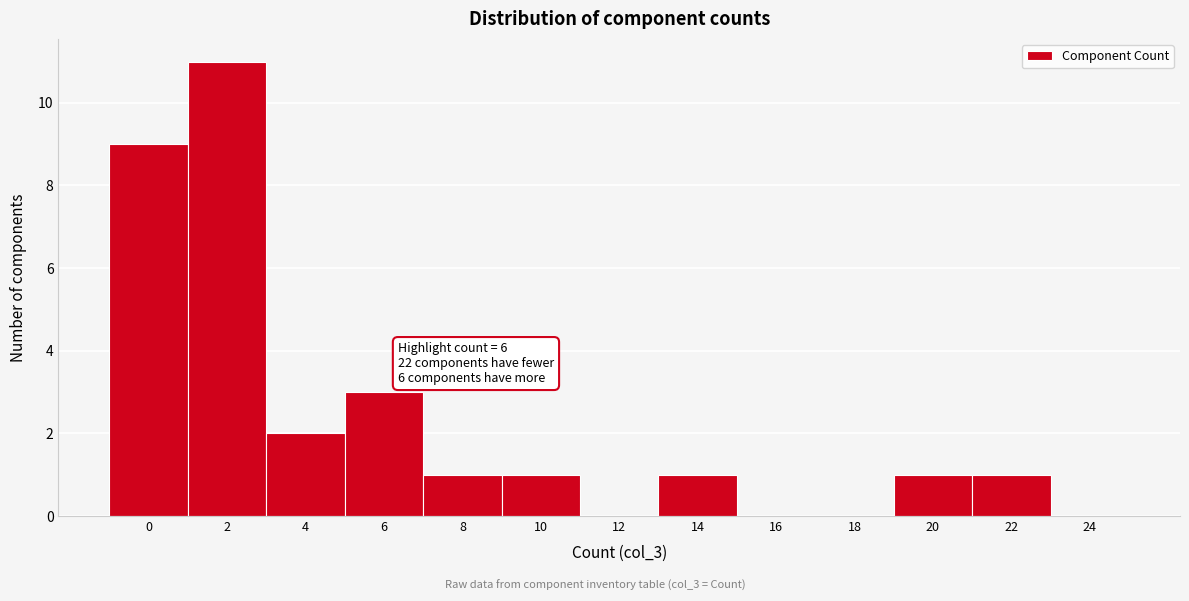

Reading left to right, what are all the values shown in this chart?

0=9	2=11	4=2	6=3	8=1	10=1	12=0	14=1	16=0	18=0	20=1	22=1	24=0